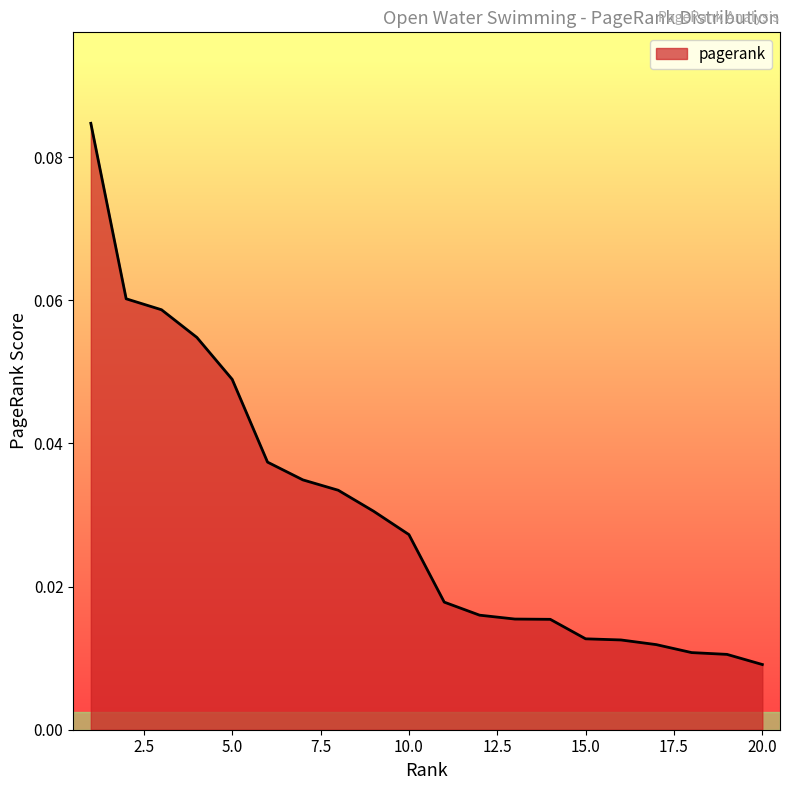

How many lines are shown in the chart?

1